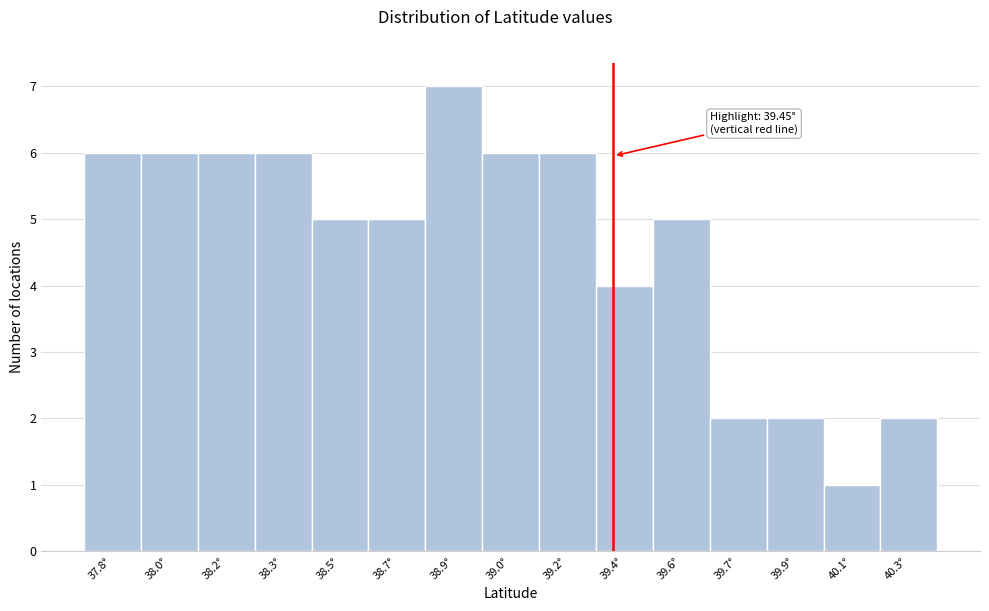

Reading left to right, list all the values displayed in this chart.

37.8°=6	38.0°=6	38.2°=6	38.3°=6	38.5°=5	38.7°=5	38.9°=7	39.0°=6	39.2°=6	39.4°=4	39.6°=5	39.7°=2	39.9°=2	40.1°=1	40.3°=2